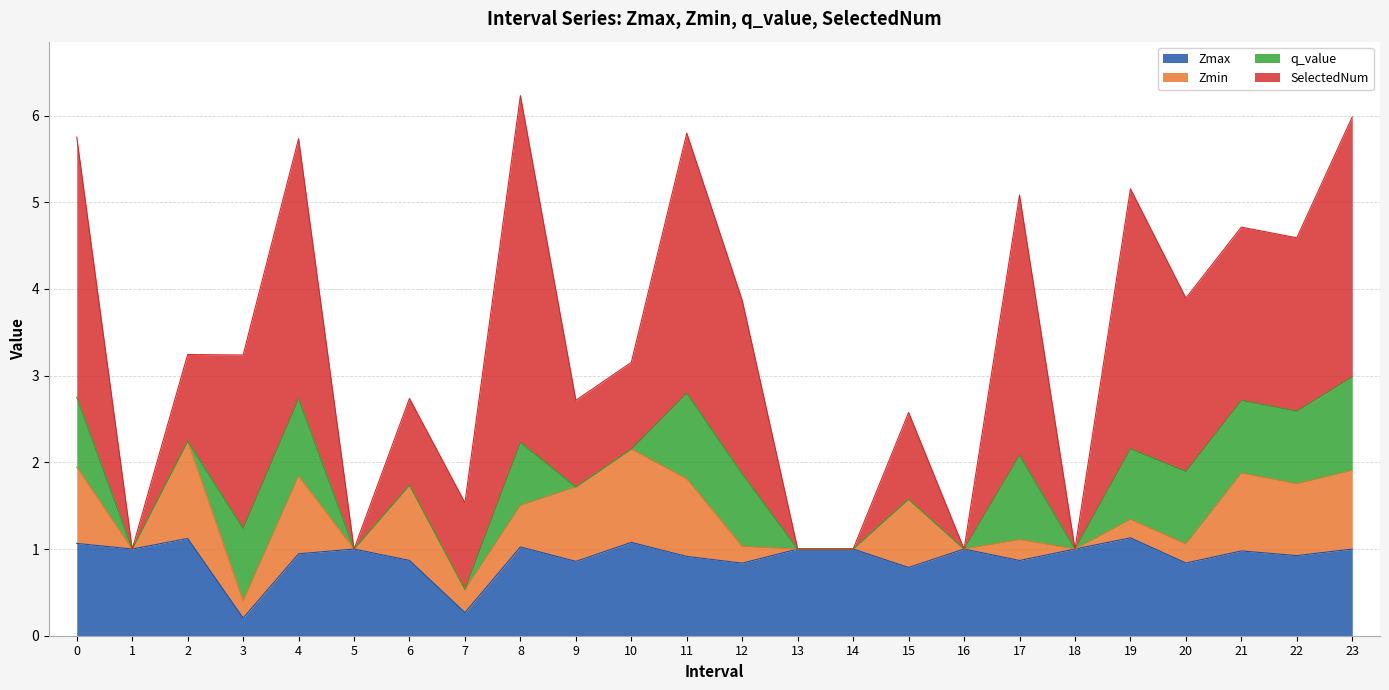

At how many categories does at least one series exceed 1?

14